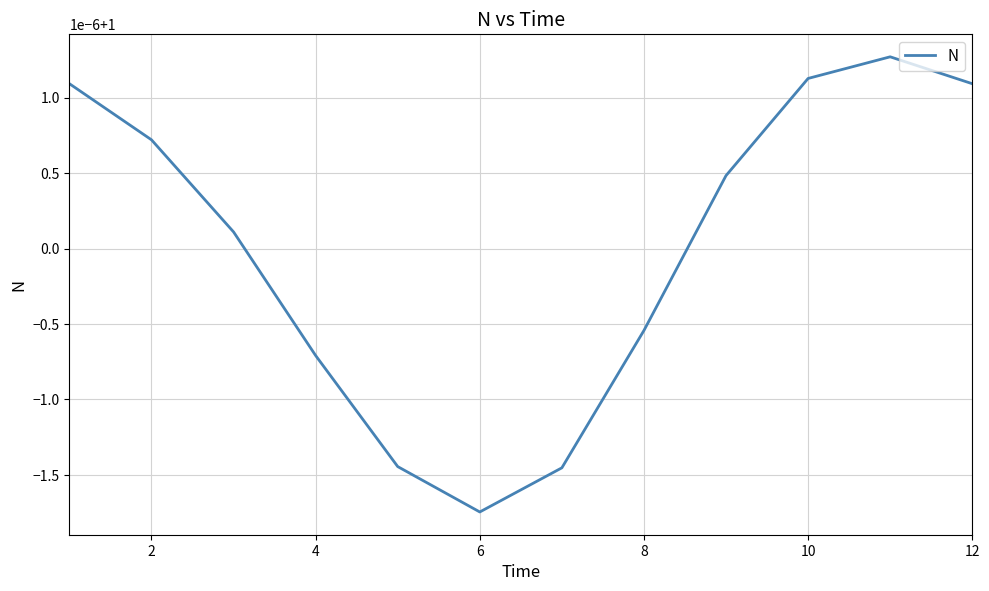

Does the chart display data point markers on the line(s)?

No